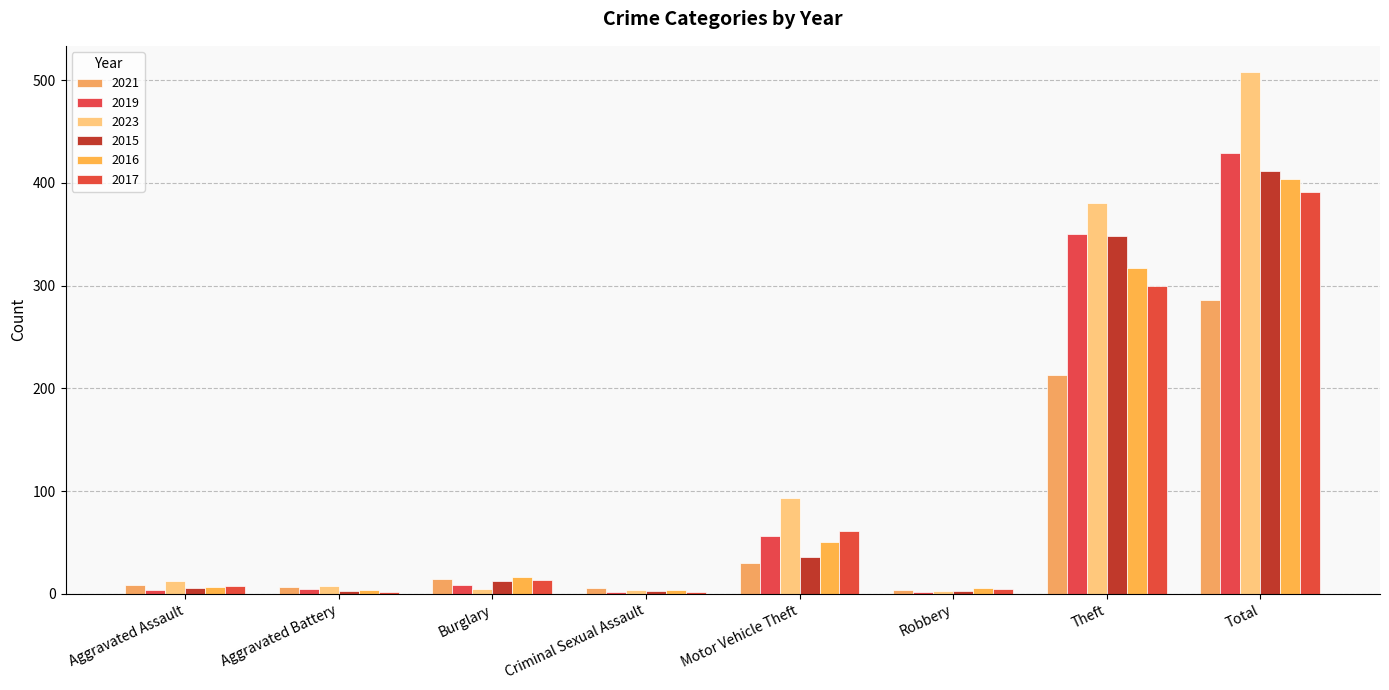

Reading left to right, transcribe all the data shown in this chart.

2021: 9	7	14	6	30	4	213	286
2019: 4	5	9	2	56	2	350	429
2023: 12	8	5	4	93	3	380	508
2015: 6	3	12	3	36	3	348	412
2016: 7	4	16	4	50	6	317	404
2017: 8	2	13	2	61	5	300	391